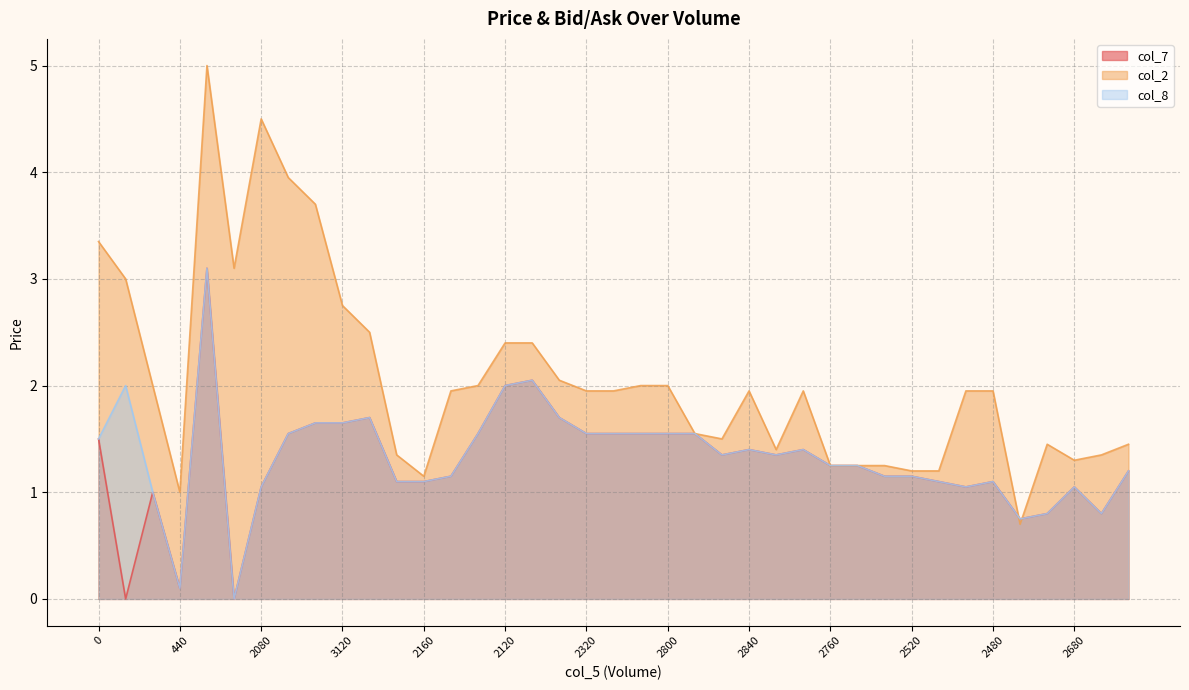

What is the difference between the maximum and minimum values in the col_2 series?

4.3